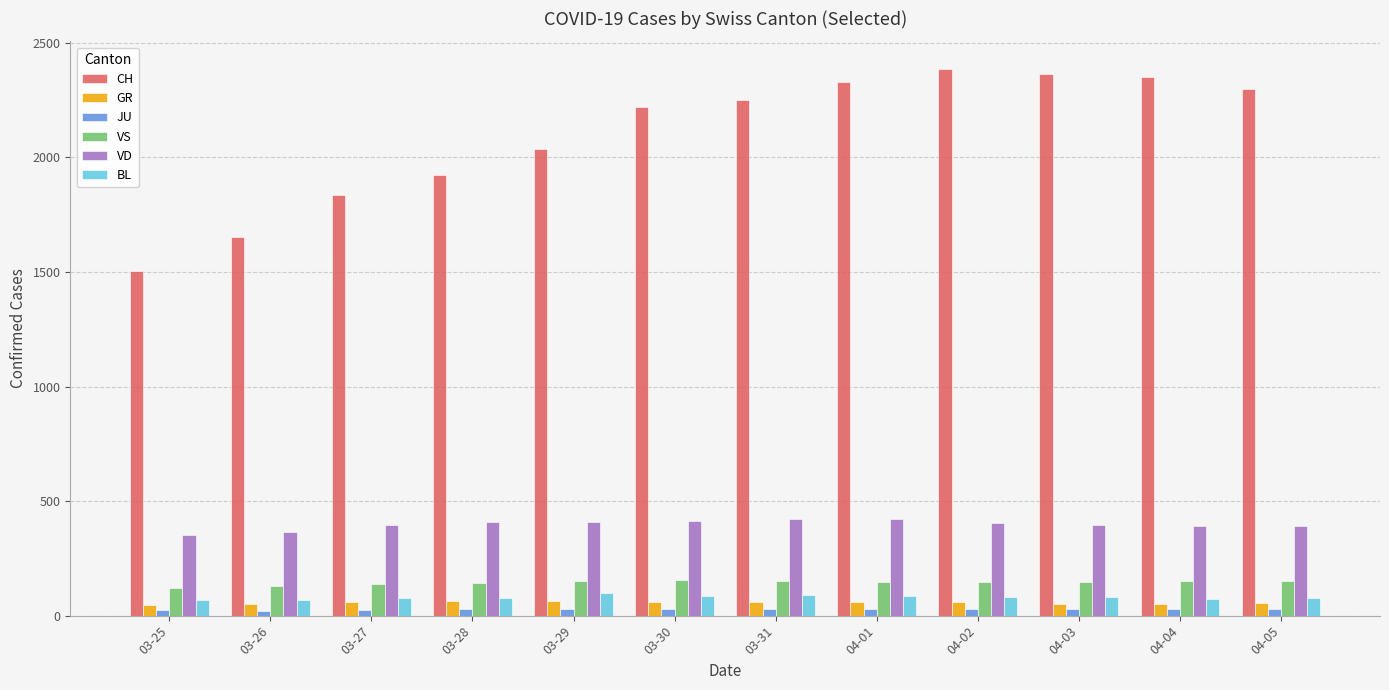

How many data points in GR are less than 58?

5